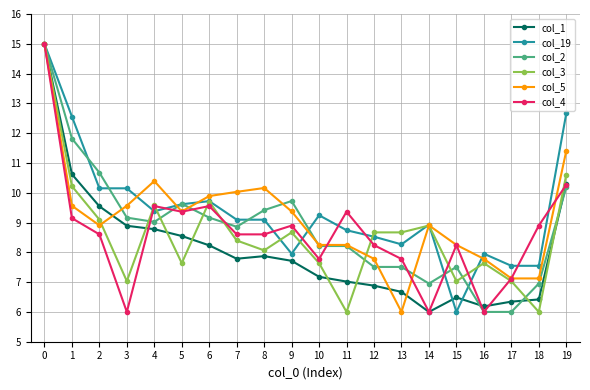

The col_4 series shows 4.2 at 2. True or false?

False